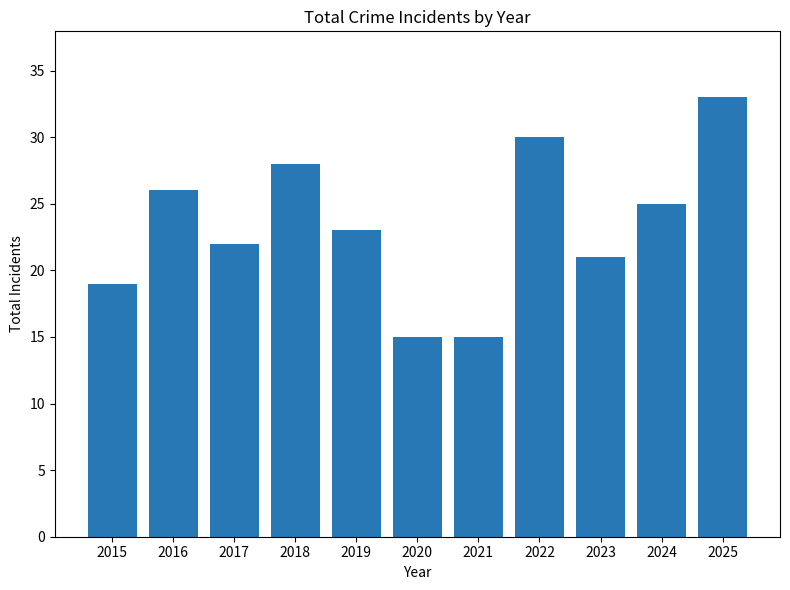

Which label corresponds to the largest value in the chart?

2025